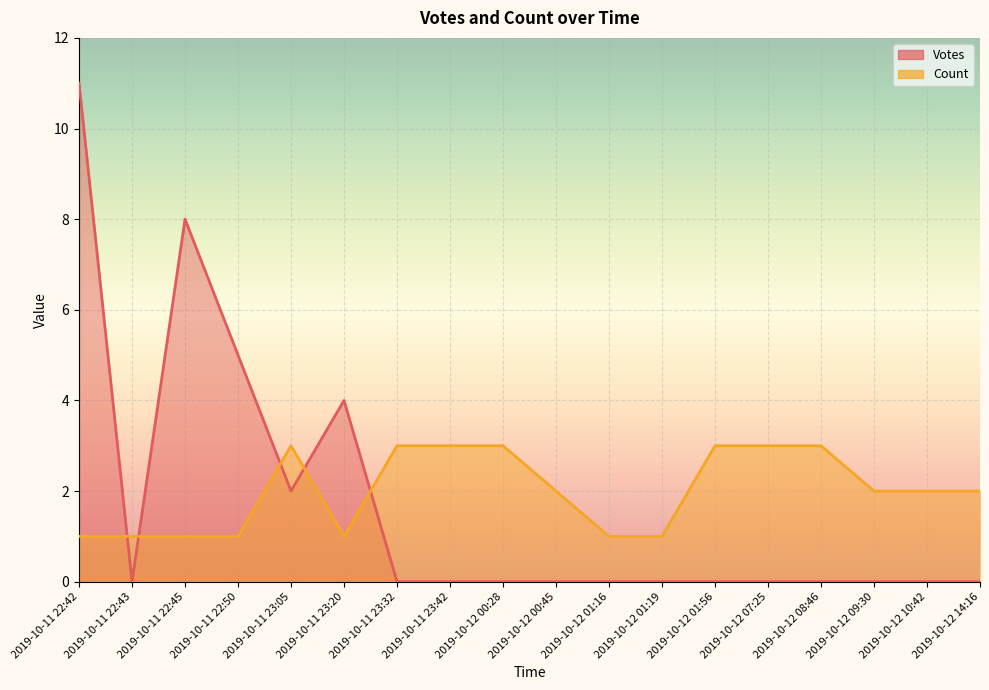

Where is the first local minimum for Count?

2019-10-11 23:20